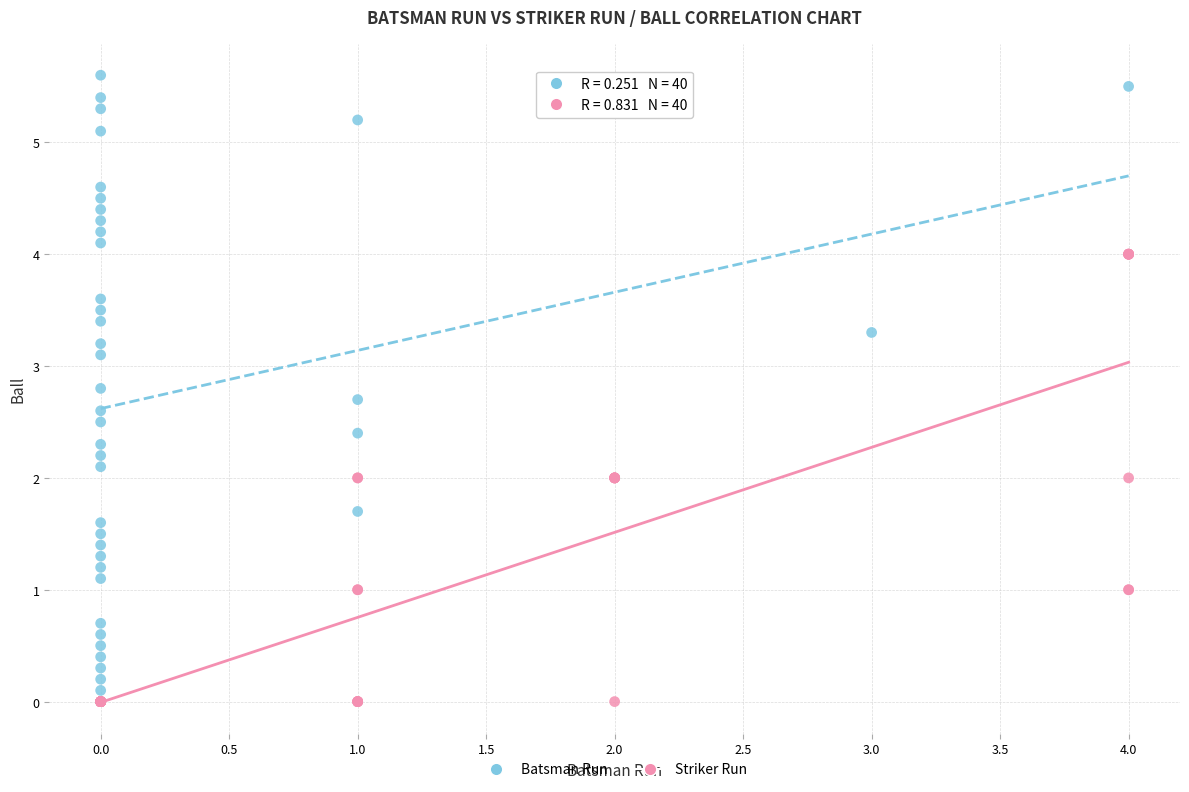

Which series has the widest spread of Y values?

Batsman Run